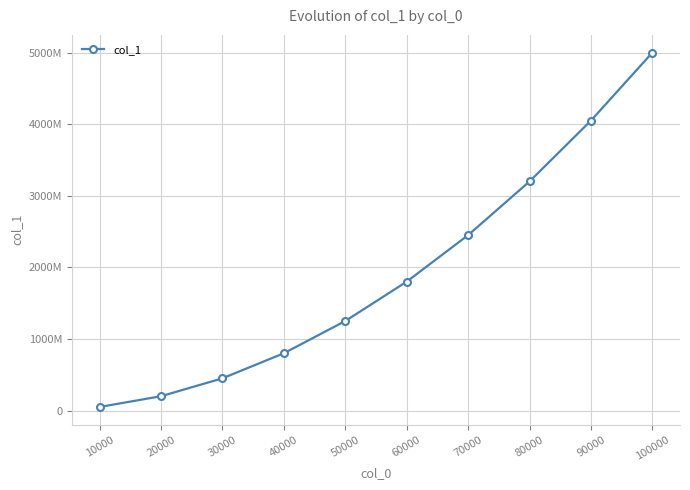

The value at 100000 is 5000149999. True or false?

True